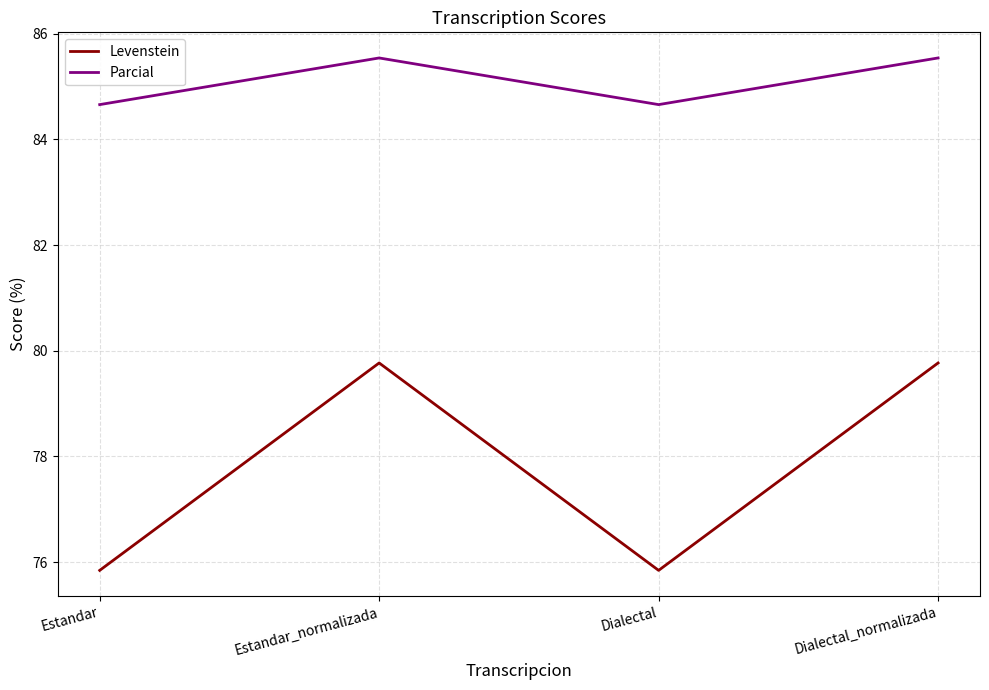

At how many categories does at least one series exceed 81?

4